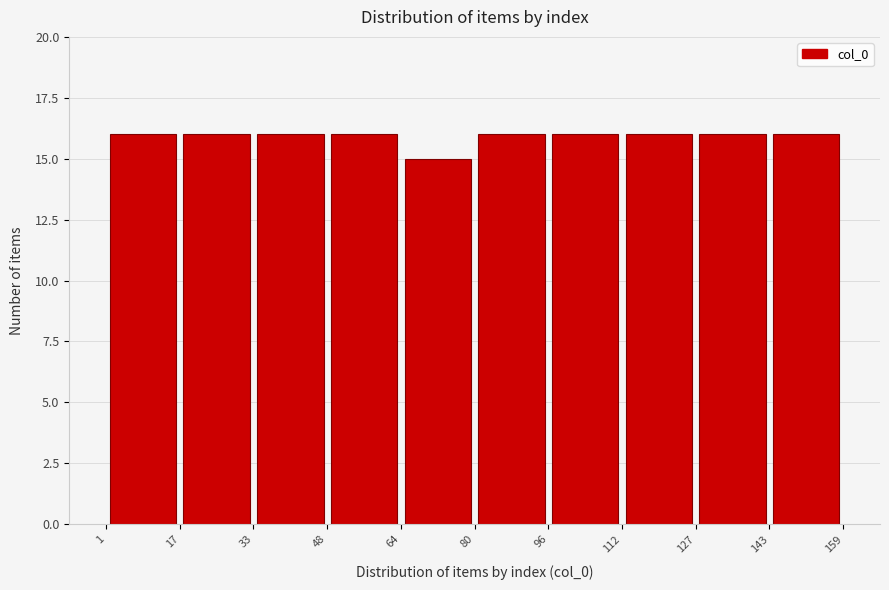

What is the height of the bar covering 80 to 96 on the x-axis? The values are not printed on the chart, so give them approximately, as read against the axis.

16